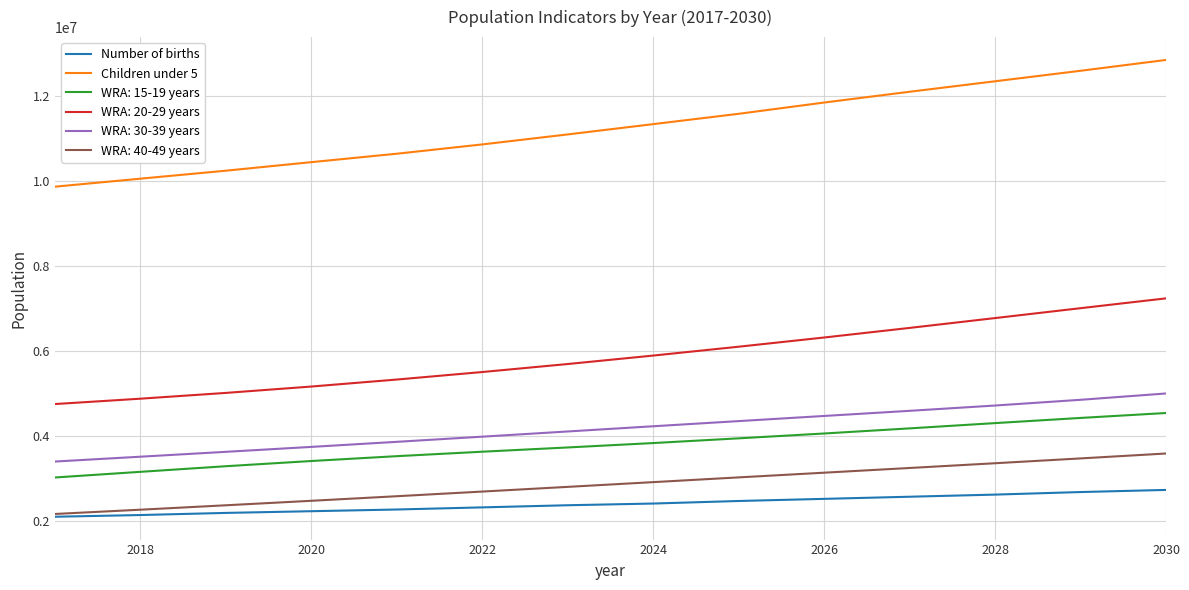

What is the maximum value for Children under 5?

12839335